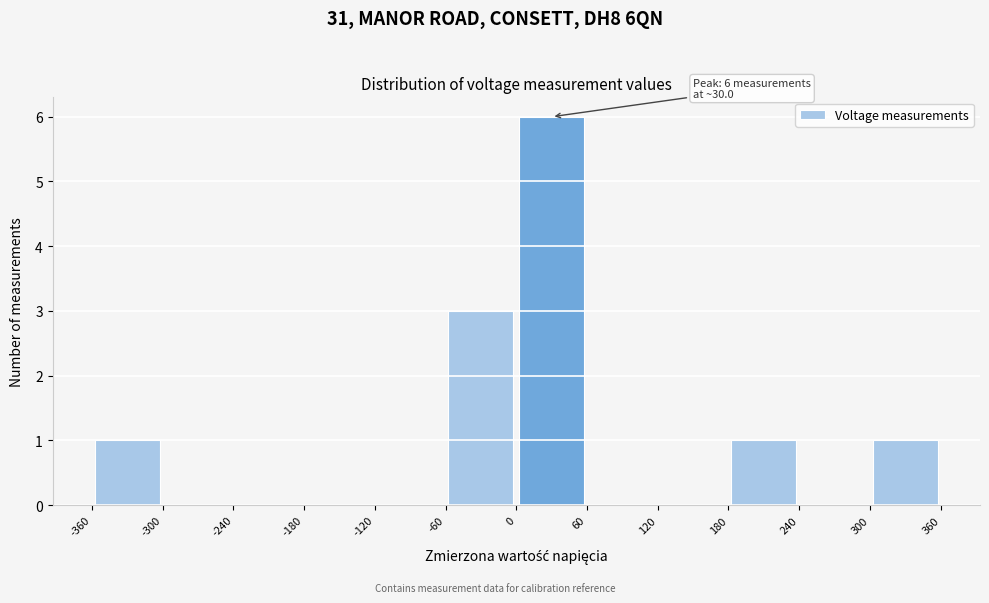

Over which range of the x-axis is the bar tallest?

0 to 60